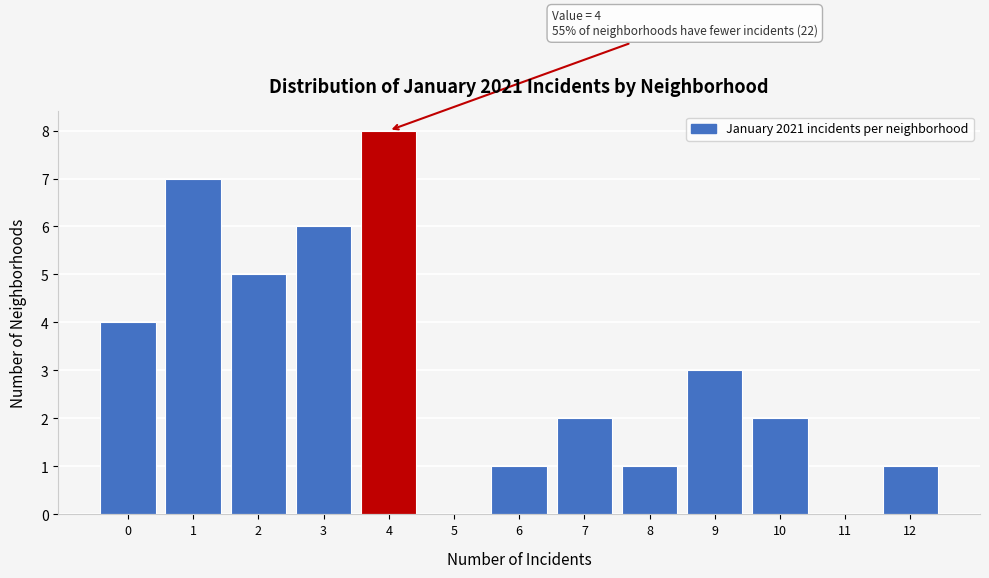

Reading right to left, what are all the values shown in this chart?

12=1	11=0	10=2	9=3	8=1	7=2	6=1	5=0	4=8	3=6	2=5	1=7	0=4